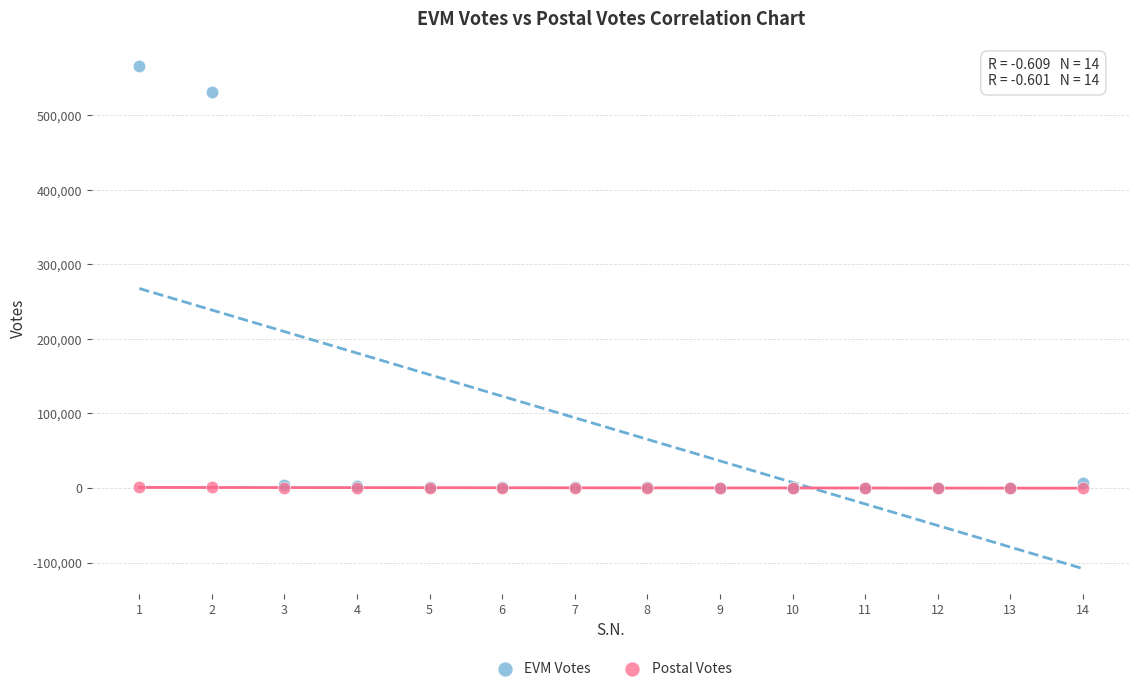

In the EVM Votes series, what Y value is closest to 283075?

530825